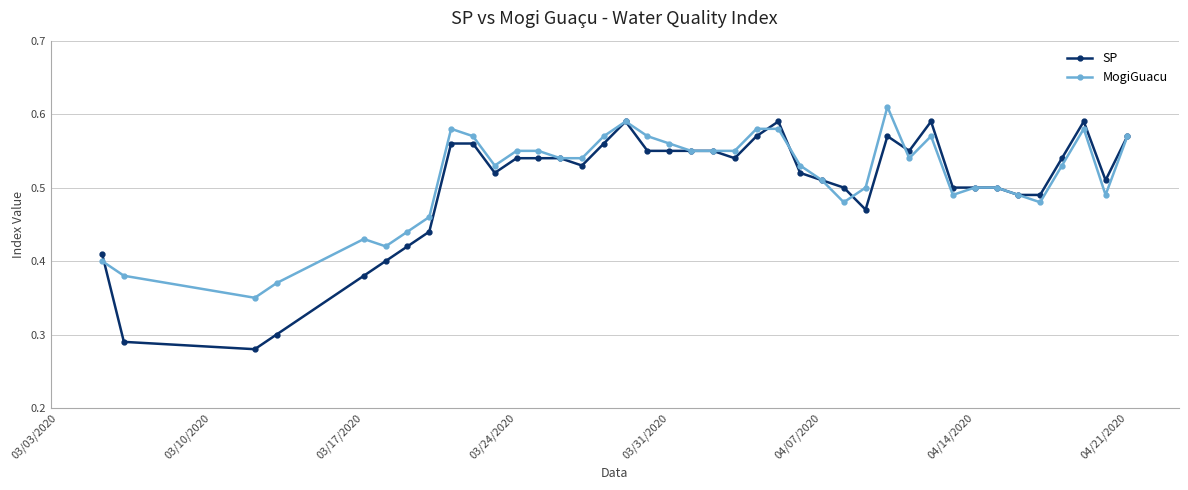

Rank the series by their average value, from lowest to highest.

SP, MogiGuacu